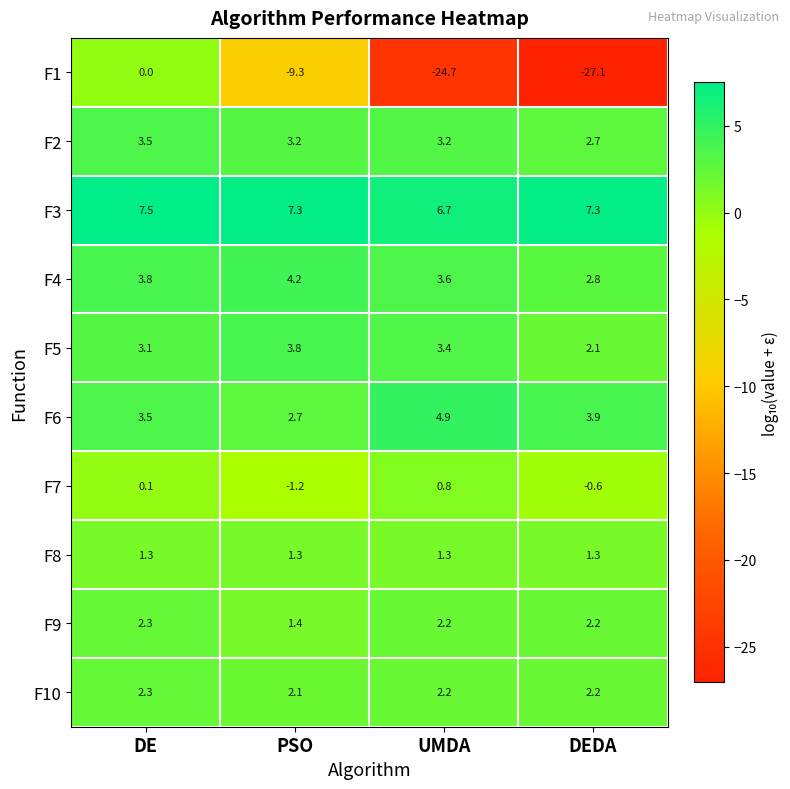

Where is F4 nearest to the value 3?

DEDA